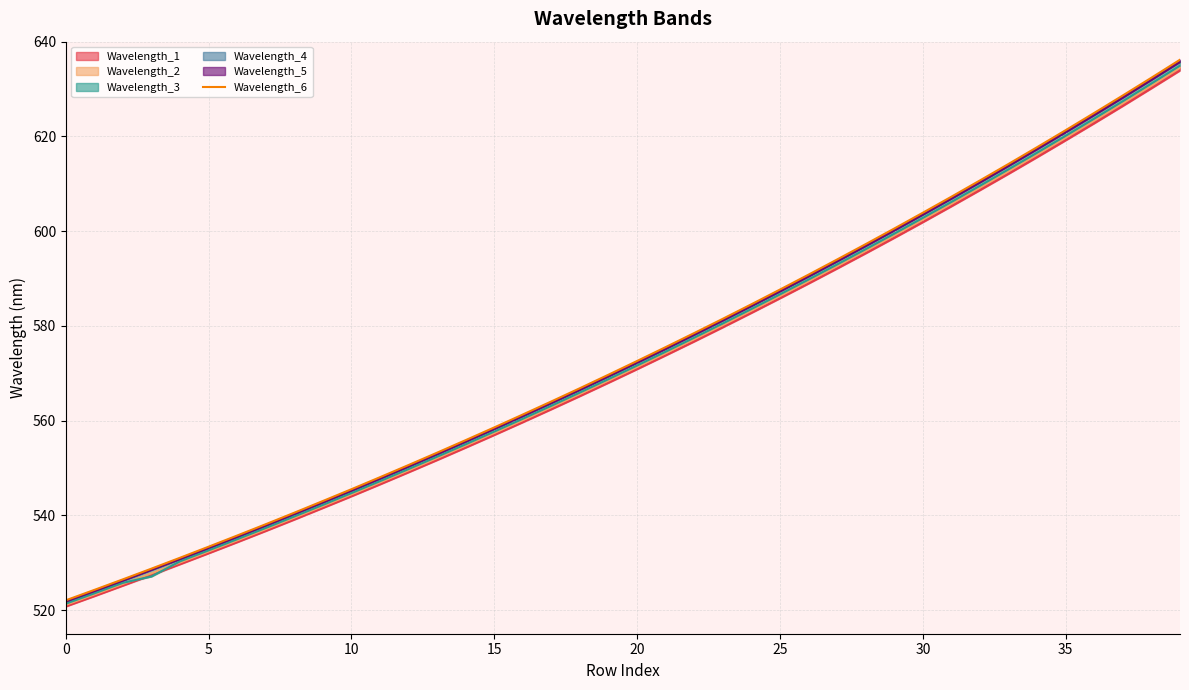

What are all the series names shown in the legend?

Wavelength_1, Wavelength_2, Wavelength_3, Wavelength_4, Wavelength_5, Wavelength_6